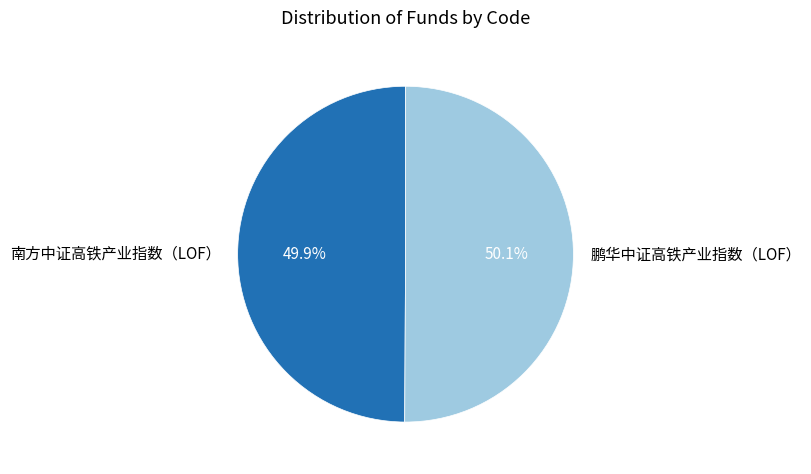

To the nearest percent, what percentage of the pie is 鹏华中证高铁产业指数（LOF）?

50%